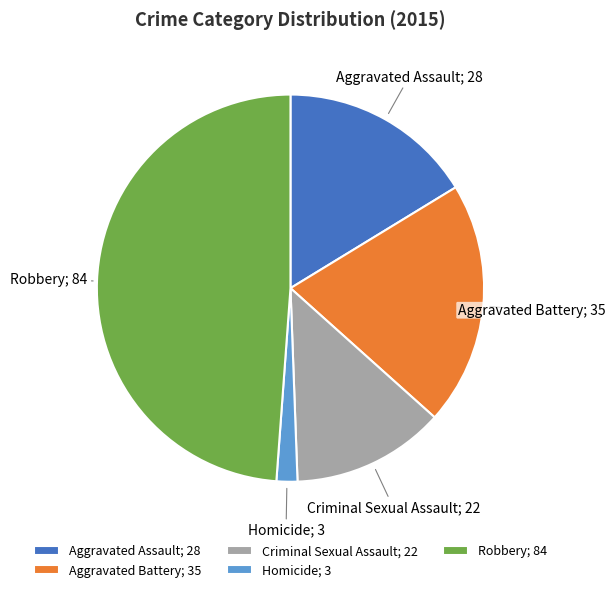

How many slices are in this pie chart?

5